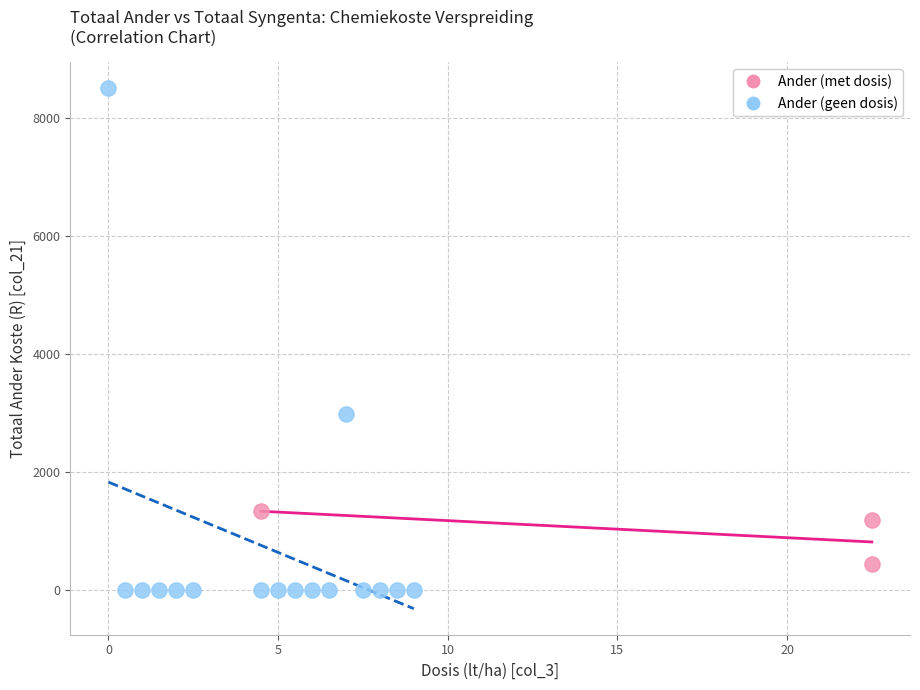

Which series contains the highest Y value?

Ander (geen dosis)